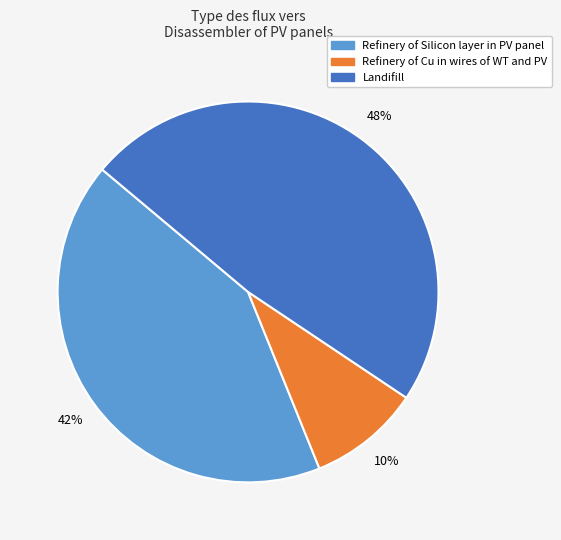

To the nearest percent, what percentage of the pie is Refinery of Silicon layer in PV panel?

42%